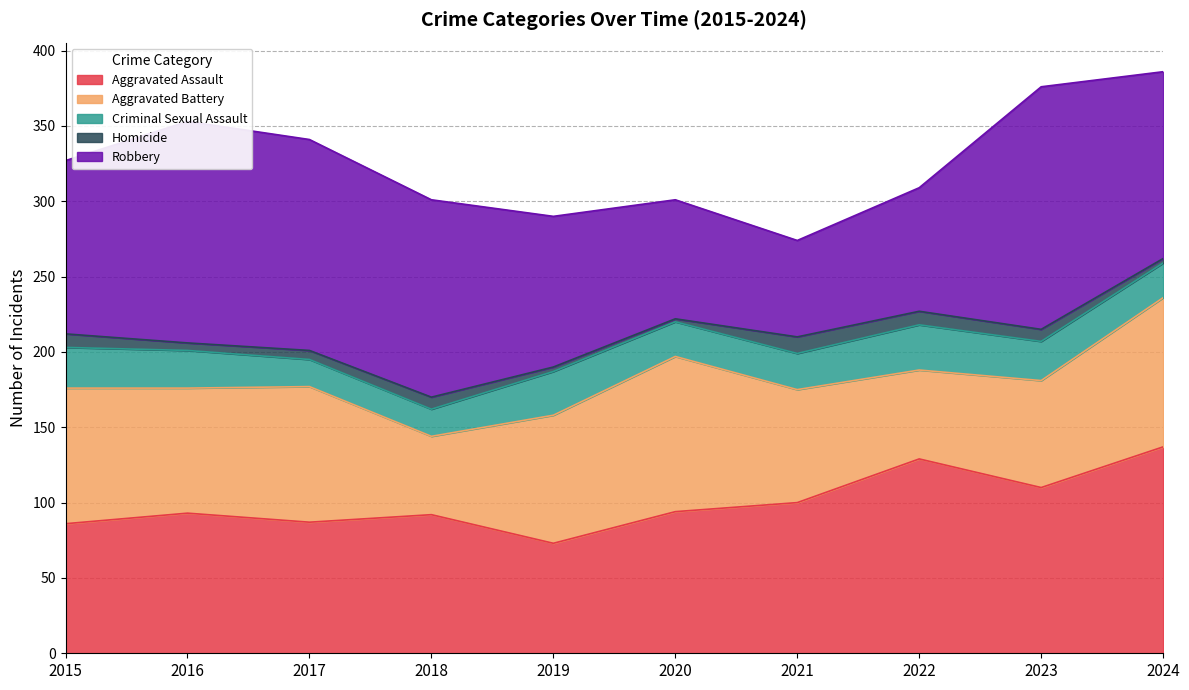

At which category does Aggravated Assault reach its first local peak?

2016